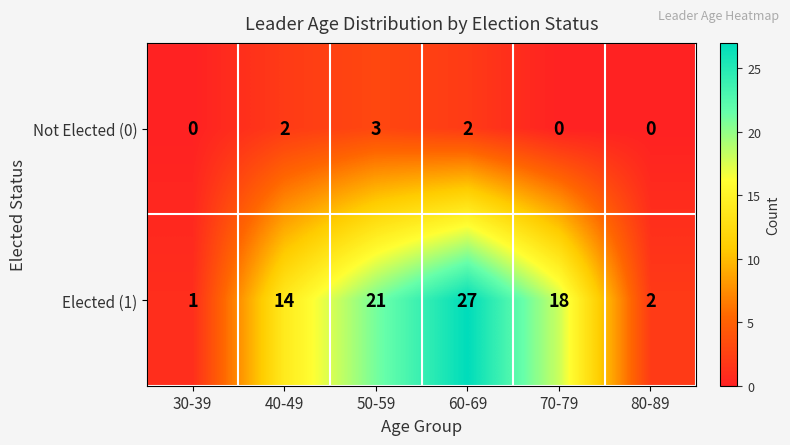

Which series changed the most between 40-49 and 60-69?

Elected (1)